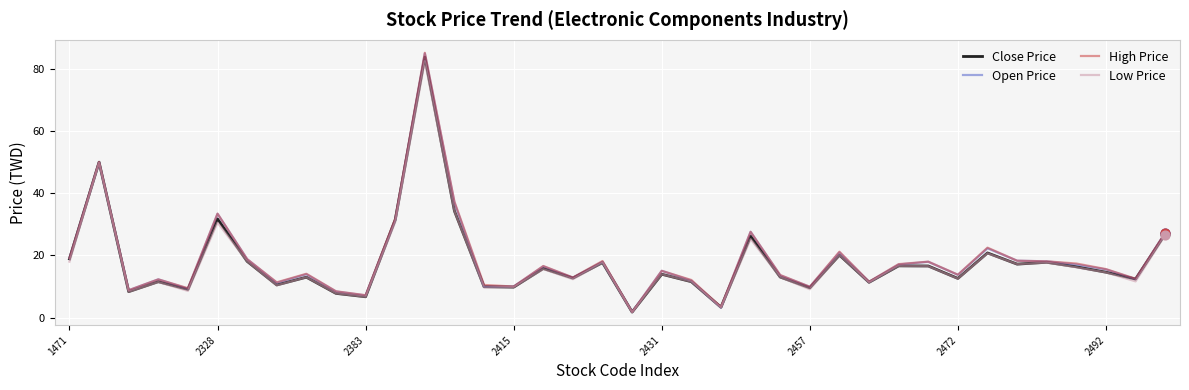

Which series has the widest spread of values?

High Price